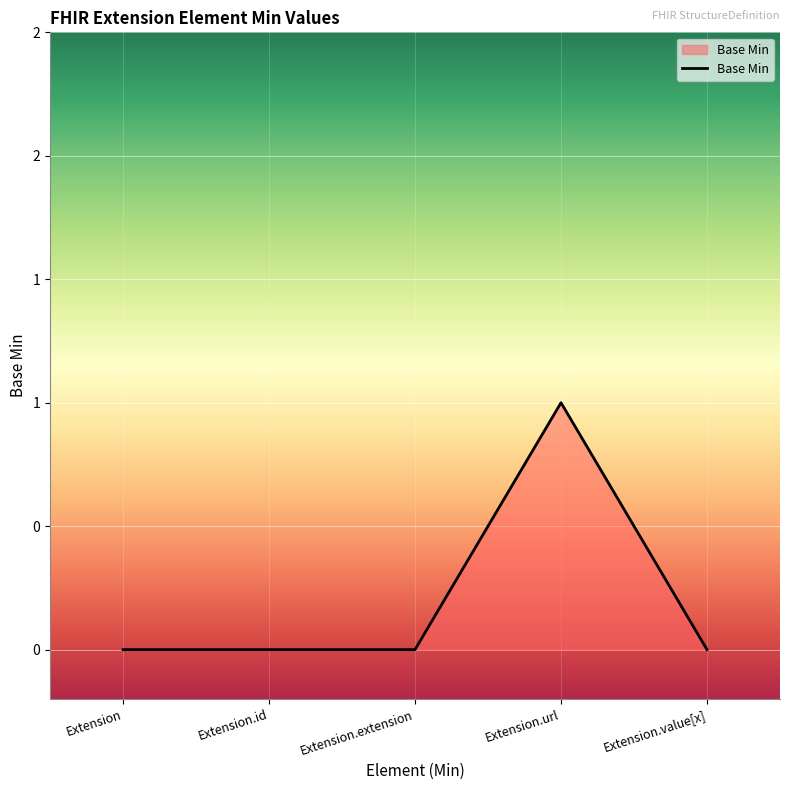

Is this an area chart (filled region under the line)?

Yes